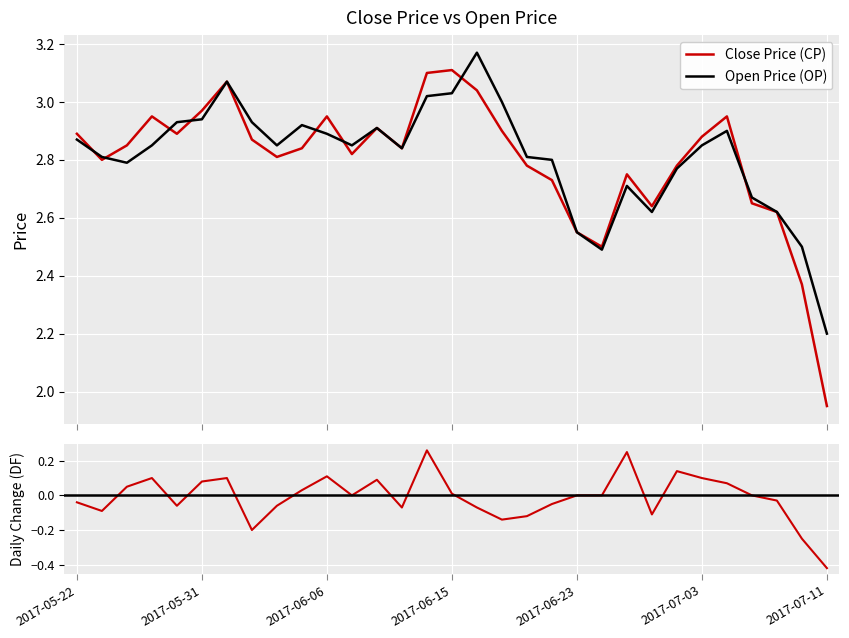

Between 2017-06-02 and 2017-06-05, which is larger?

2017-06-02